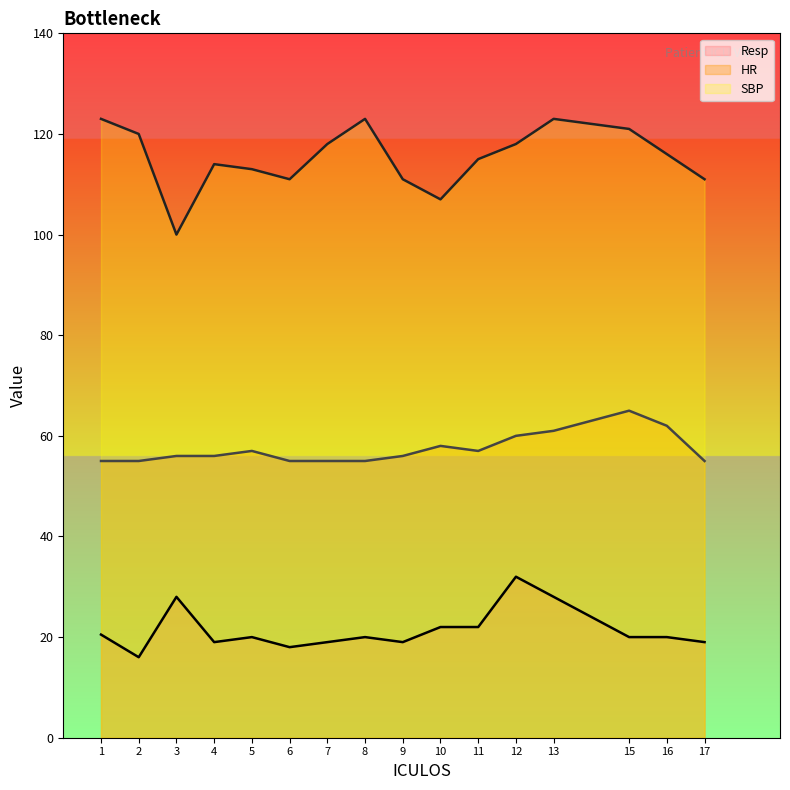

Is the value of ICULOS at 2 greater than the value of HR at 11?

No